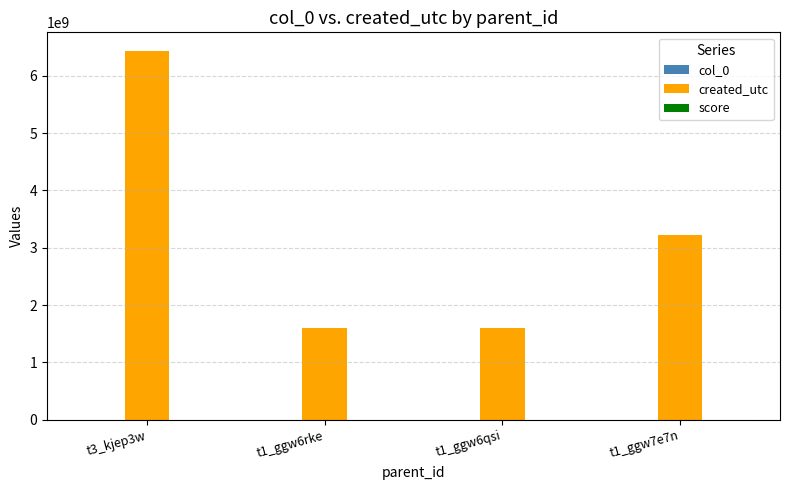

What is the maximum value shown in the chart?

6435254937